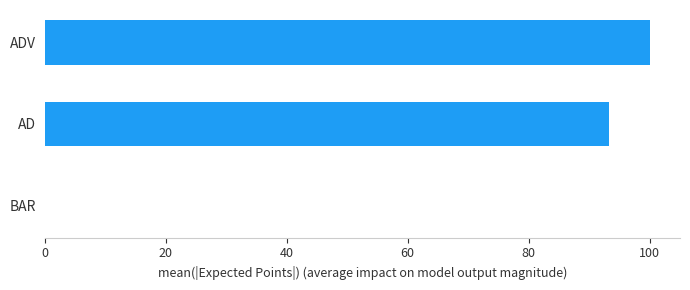

Are the bars horizontal?

Yes